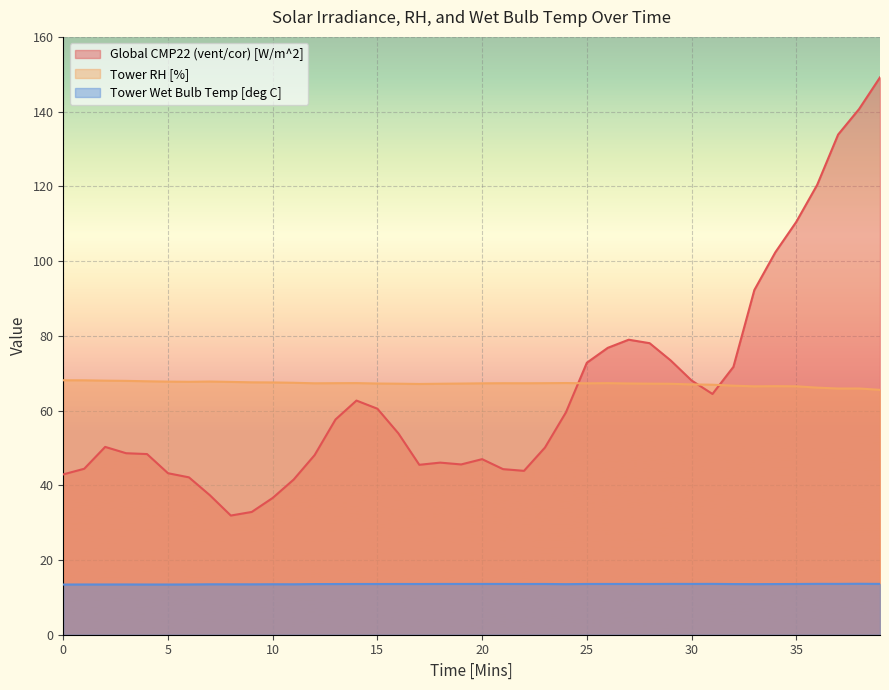

True or false: Global CMP22 (vent/cor) [W/m^2] has more than 0 points higher than both neighbors.

True